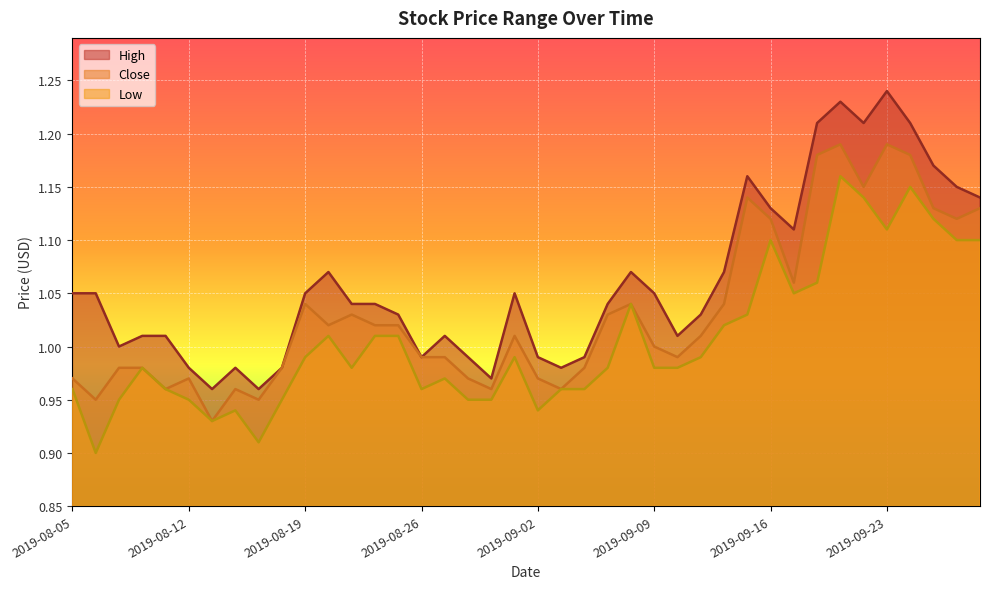

How many lines are shown in the chart?

3